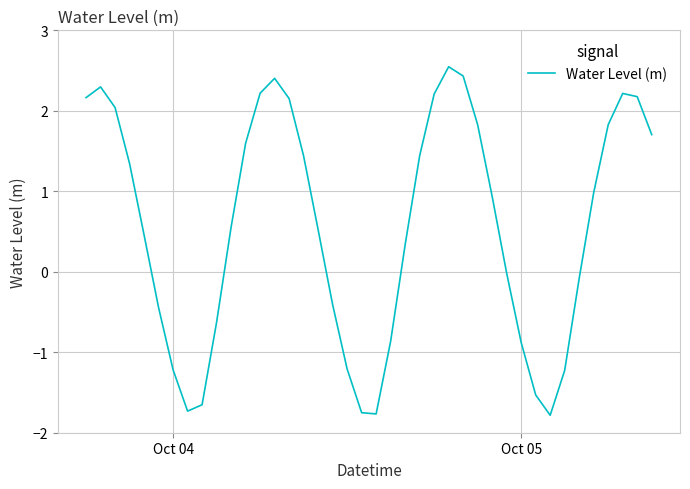

What is the difference between the maximum and minimum values?

4.3